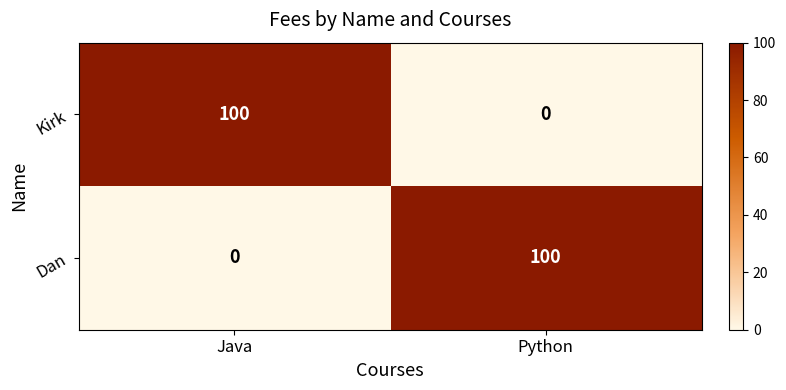

At which label does Dan reach its minimum?

Java